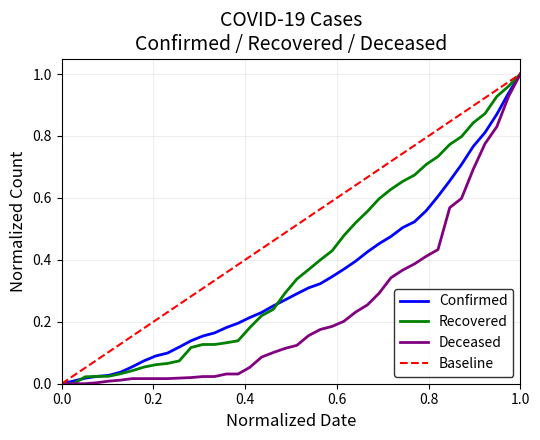

How many values in Recovered are above zero?

38